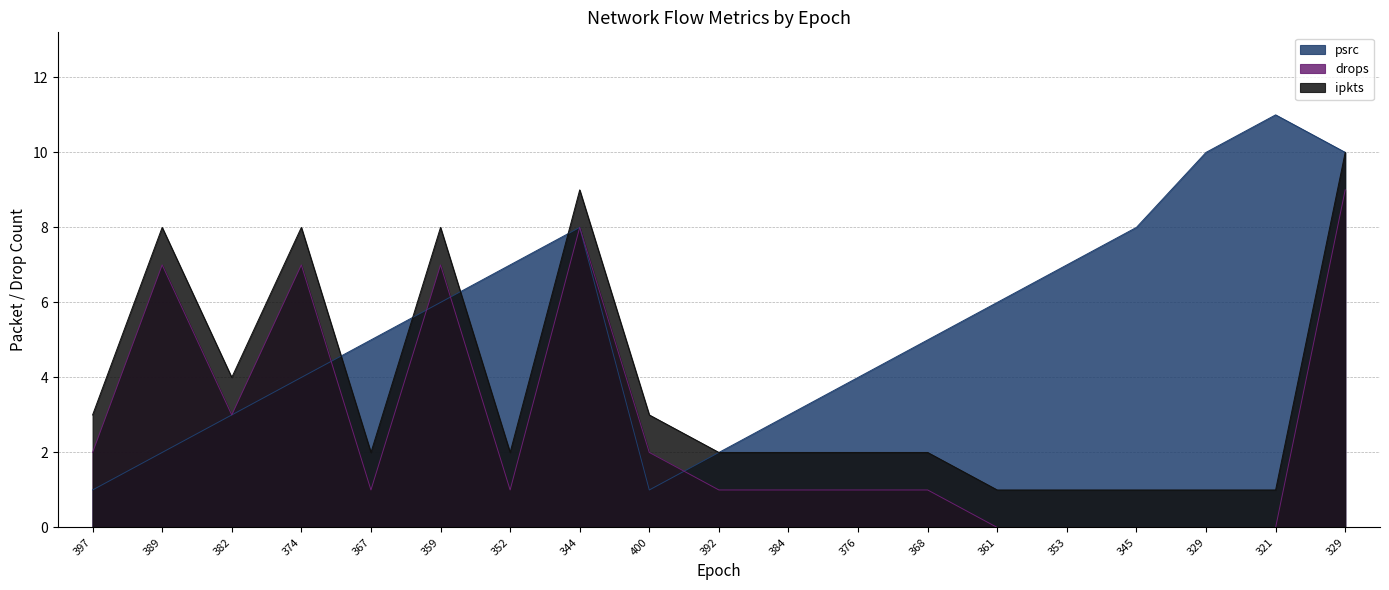

What is the difference between the second highest and second lowest values in the psrc series?

9